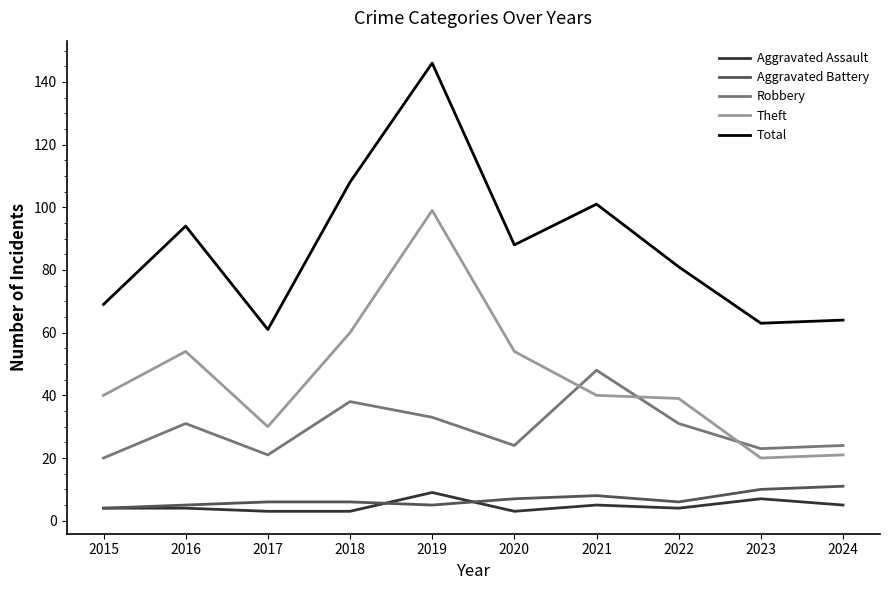

Where is Robbery nearest to the value 34?

2019